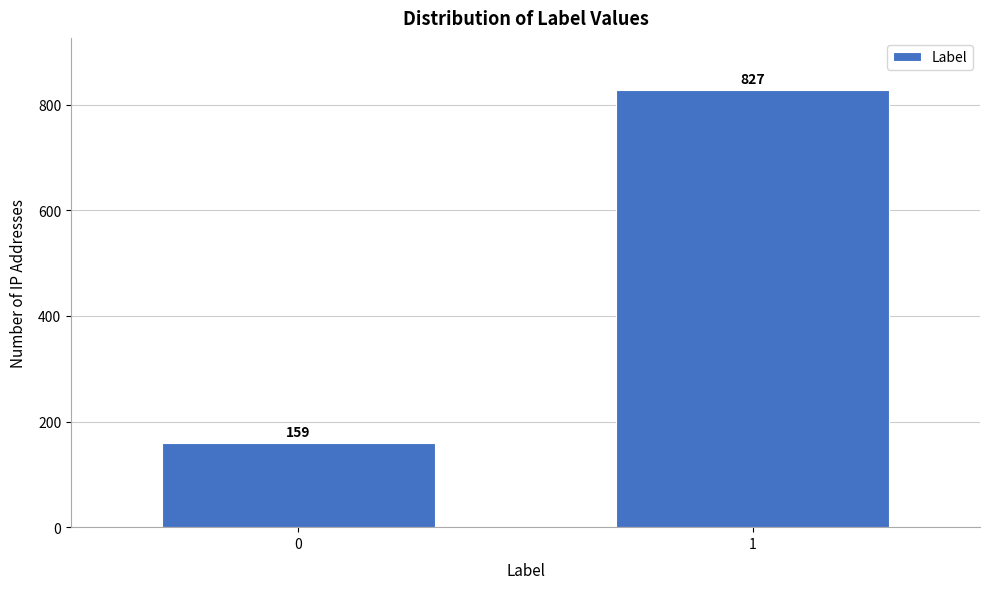

Reading left to right, transcribe all the data shown in this chart.

159	827